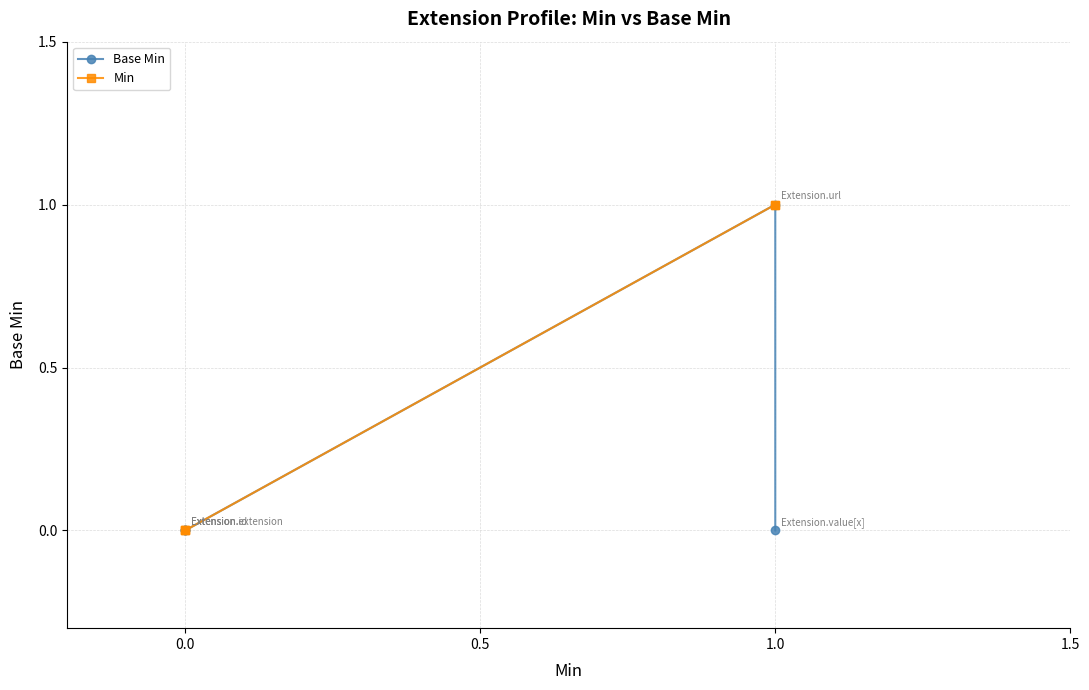

How many series are shown in this chart?

2